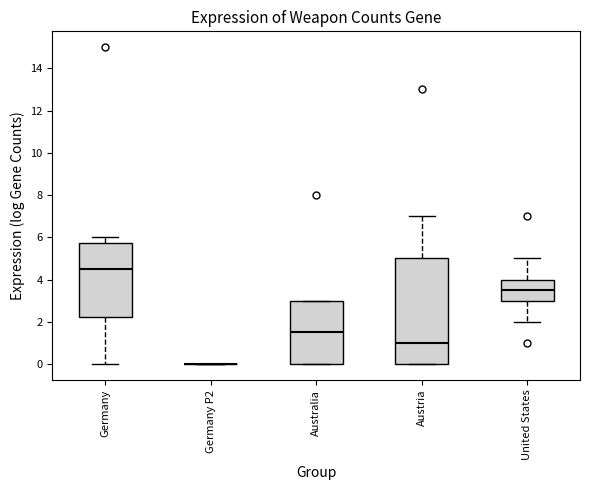

Reading left to right, transcribe this box plot: for each box, give where its median line is, the range the box spans, and where its two whiskers end, as read against the y-axis. The values are not printed on the chart, so give them approximately, as read against the axis.

Germany: median 4.6, box 2.2 to 5.8, whiskers 0.0 to 6.0
Germany P2: box collapsed to a line at 0.0, whiskers 0.0 to 0.0
Australia: median 1.6, box 0.0 to 3.0, whiskers 0.0 to 3.0
Austria: median 1.0, box 0.0 to 5.0, whiskers 0.0 to 7.0
United States: median 3.6, box 3.0 to 4.0, whiskers 2.0 to 5.0